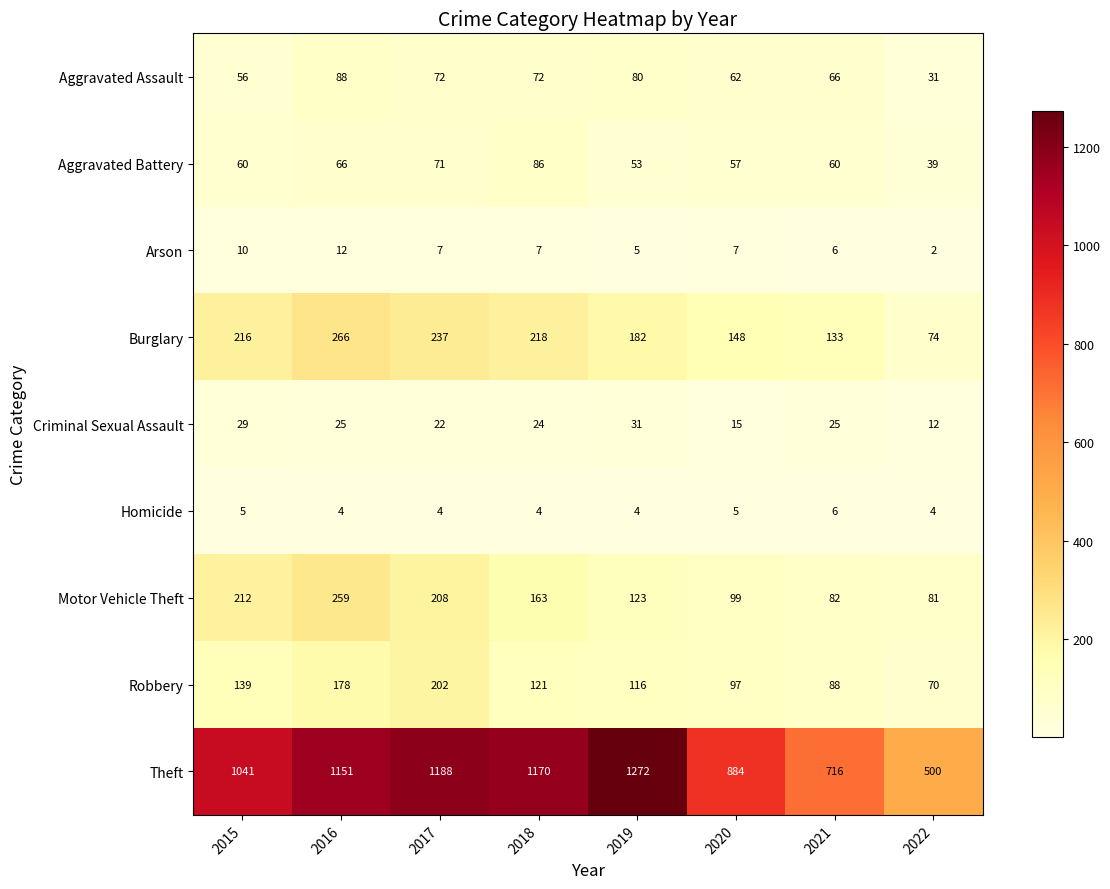

What is the smallest value displayed?

2